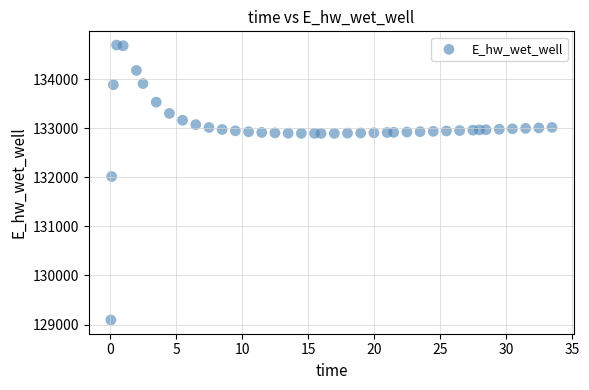

What Y value in the scatter plot is closest to 131892?

132014.5